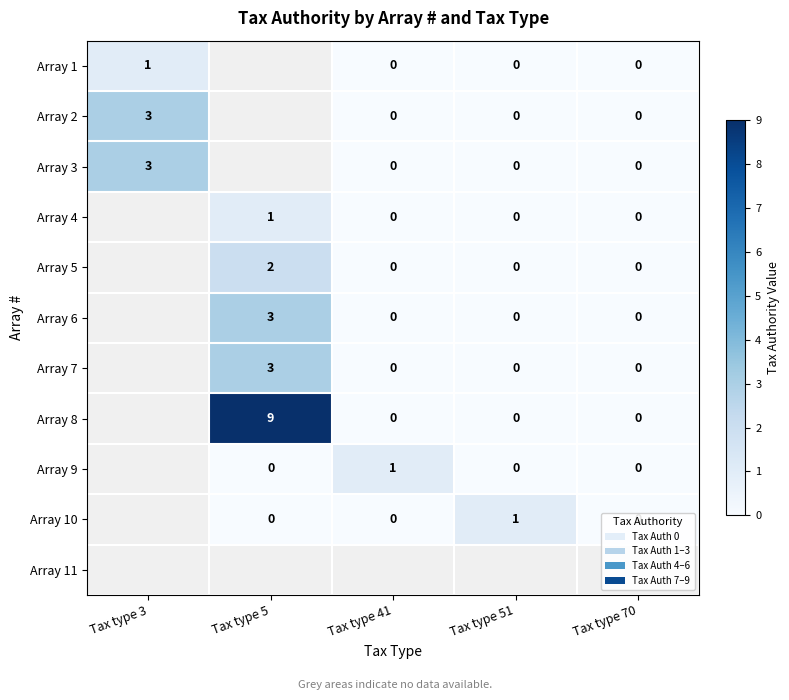

True or false: Array 5 has a value of 3 at Tax type 5.

False